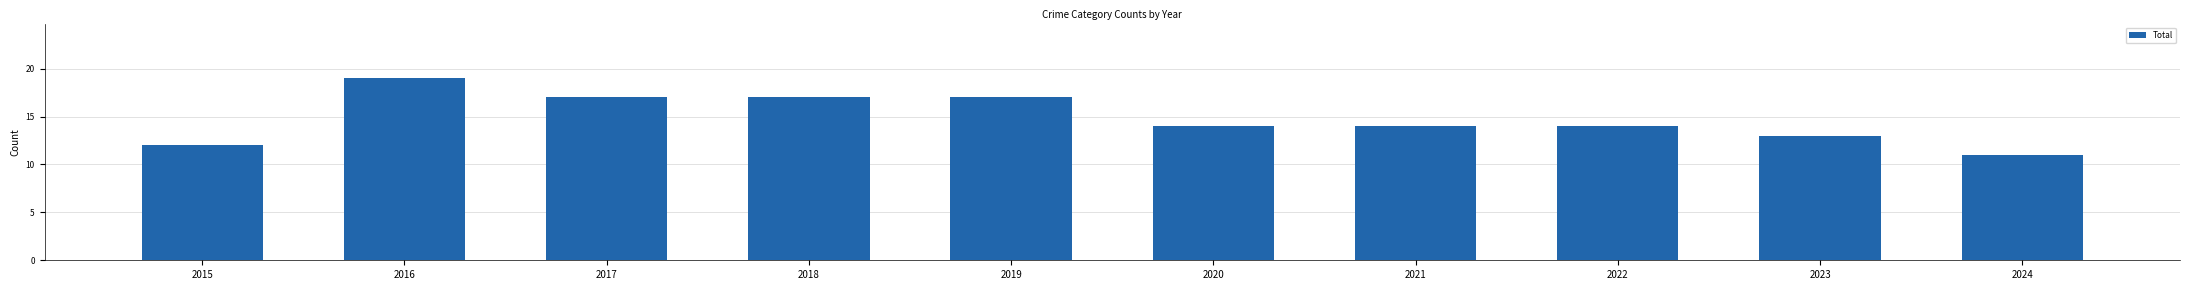

Approximately how many times larger is the value at 2024 compared to 2019?

0.6